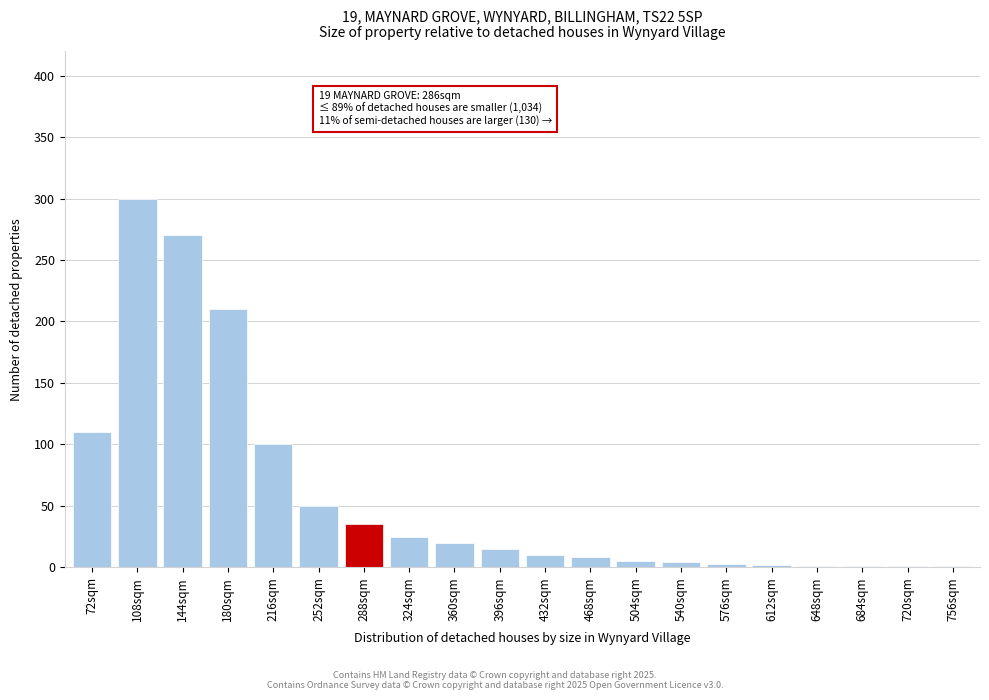

At which label is the value closest to 150?

72sqm